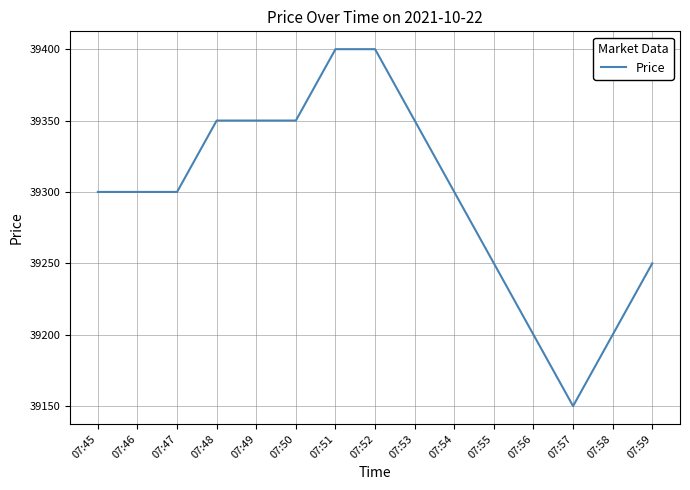

What is the greatest value displayed?

39400